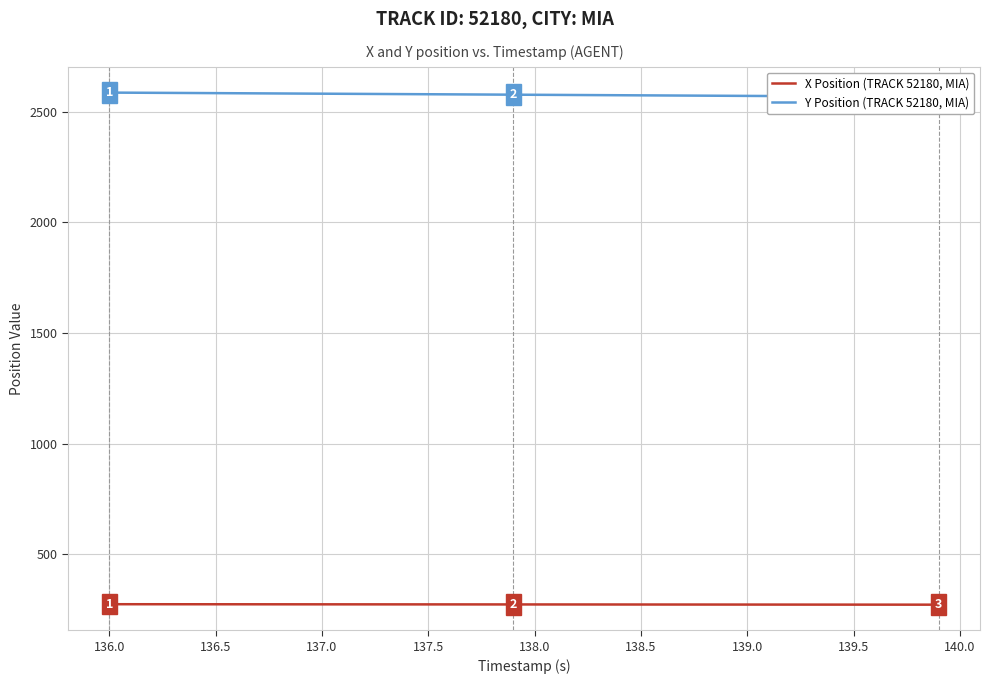

What is the value of the X Position (TRACK 52180, MIA) point at the 30th from the left?

272.7